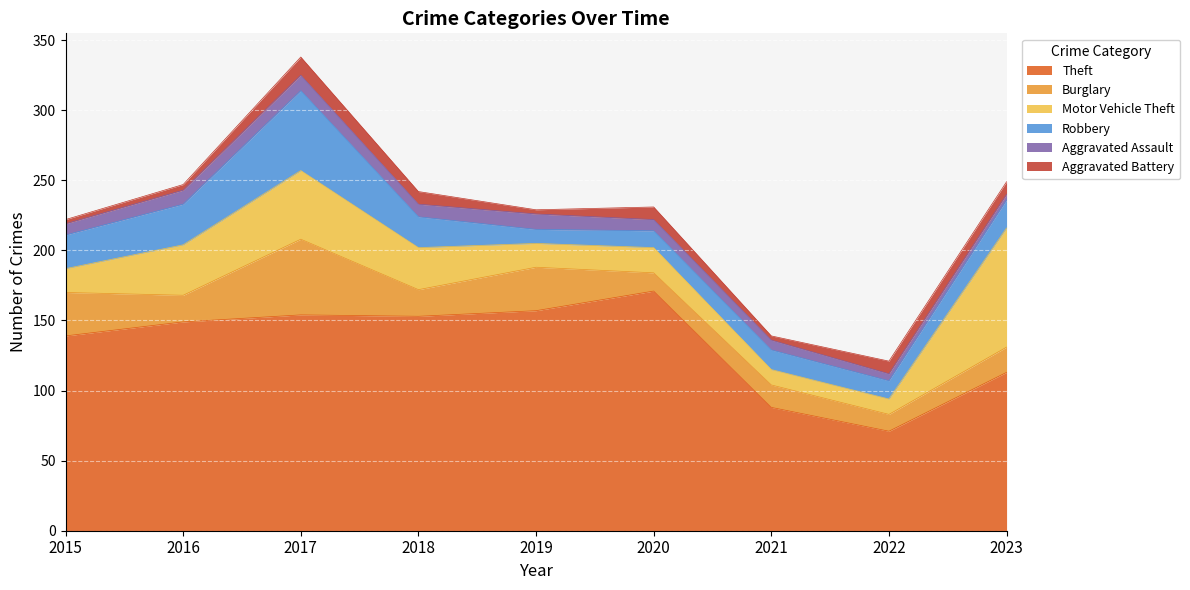

What is the difference between the Theft values at 2023 and 2018?

40